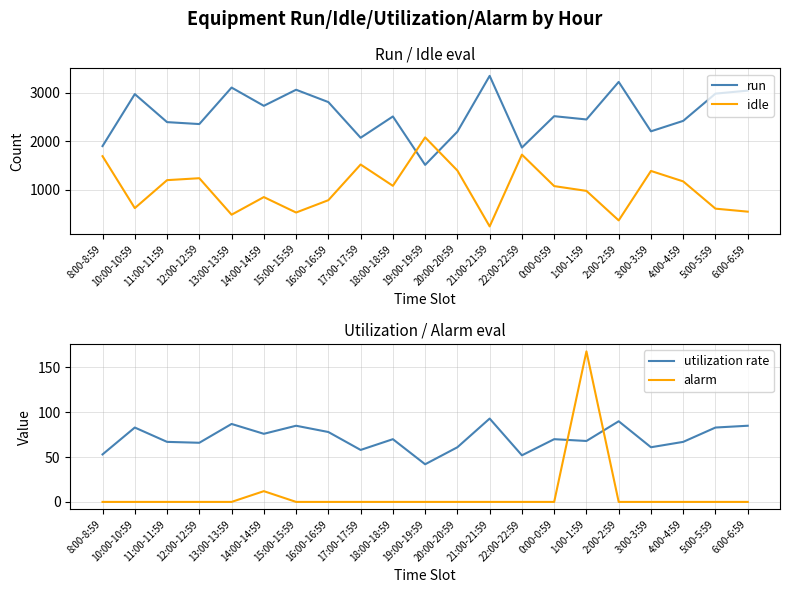

At how many categories does at least one series exceed 1363?

21